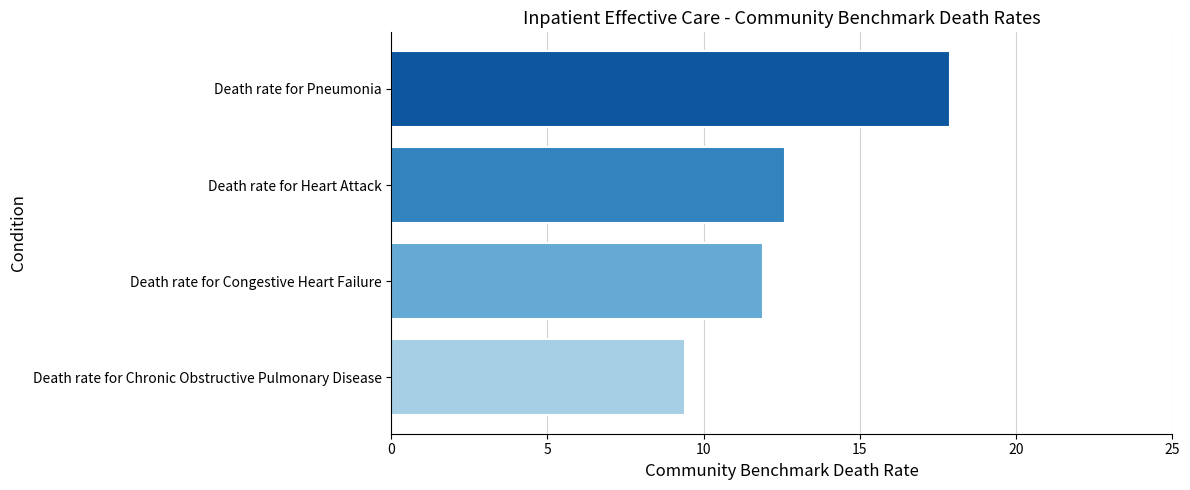

How many distinct data groups are displayed?

1